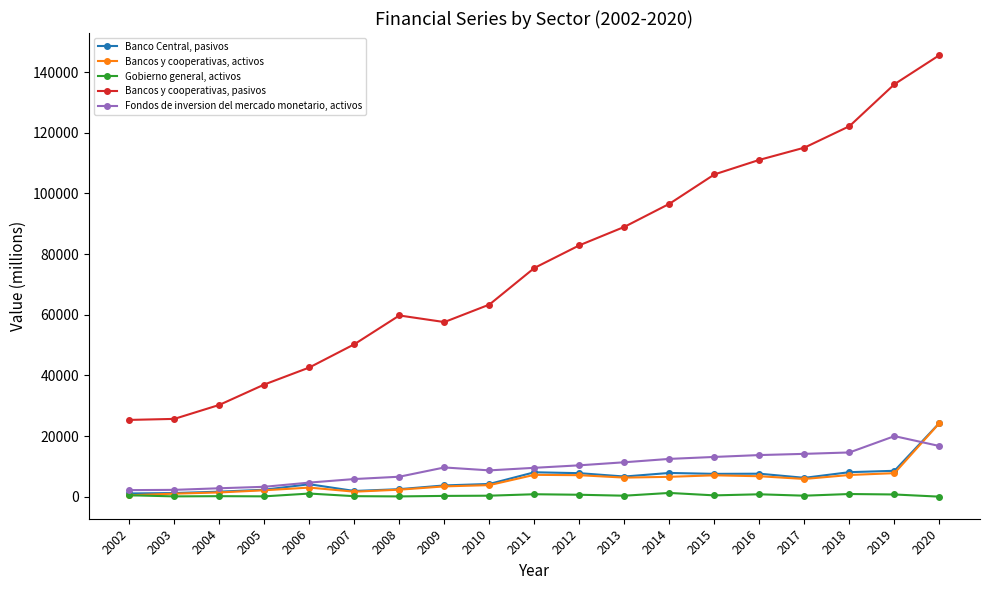

True or false: Bancos y cooperativas, pasivos and Banco Central, pasivos intersect in this chart.

False